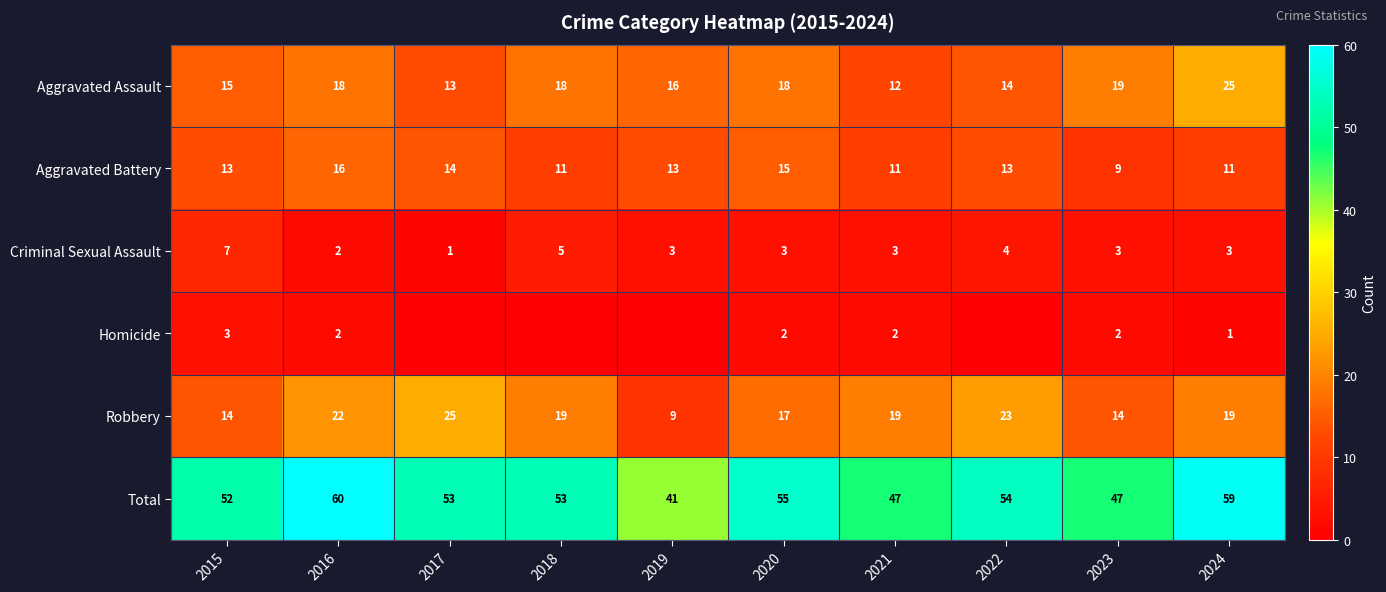

At how many categories does at least one series exceed 1?

10